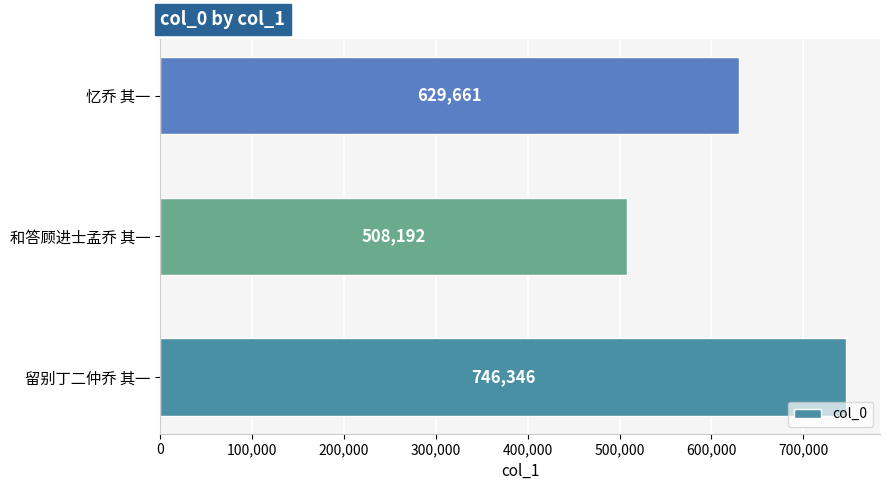

List the labels in order of value, smallest first.

和答顾进士孟乔 其一, 忆乔 其一, 留别丁二仲乔 其一